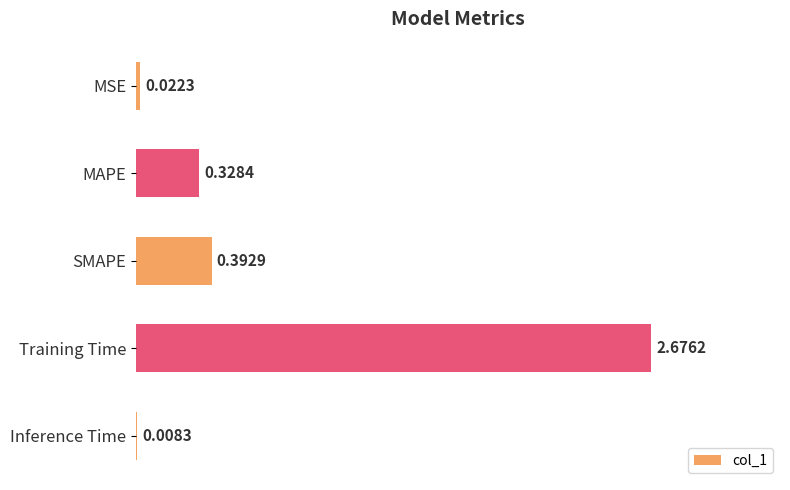

Are the bars grouped side by side (vs. stacked)?

No